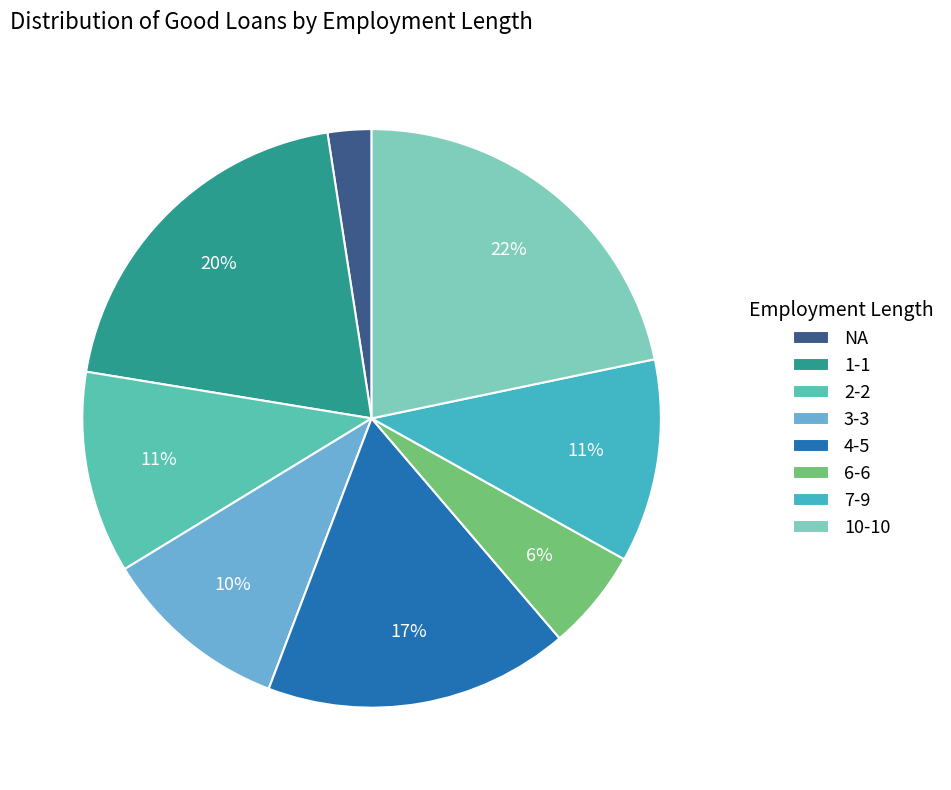

What is the change in value from 2-2 to 4-5?

+1892